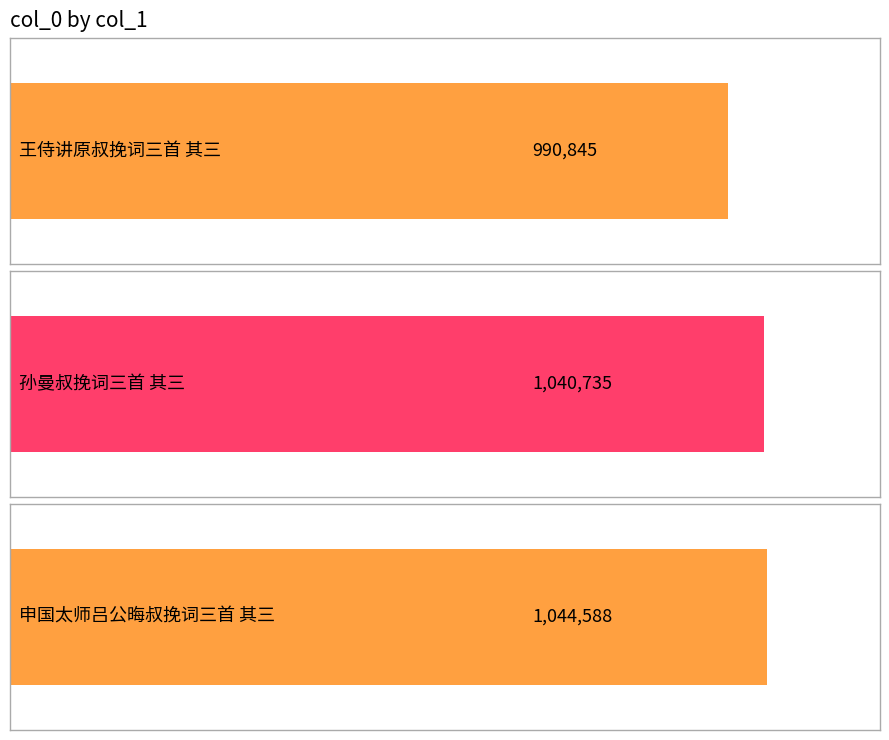

Between 申国太师吕公晦叔挽词三首 其三 and 王侍讲原叔挽词三首 其三, which is larger?

申国太师吕公晦叔挽词三首 其三